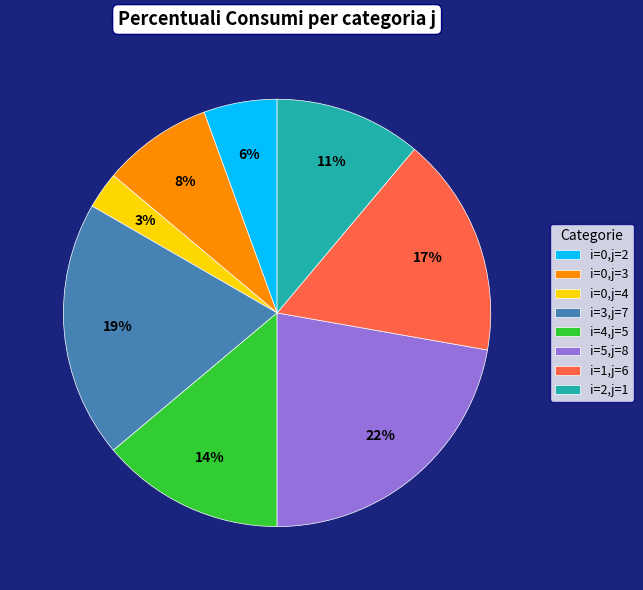

What is the largest slice in the pie chart?

i=5,j=8